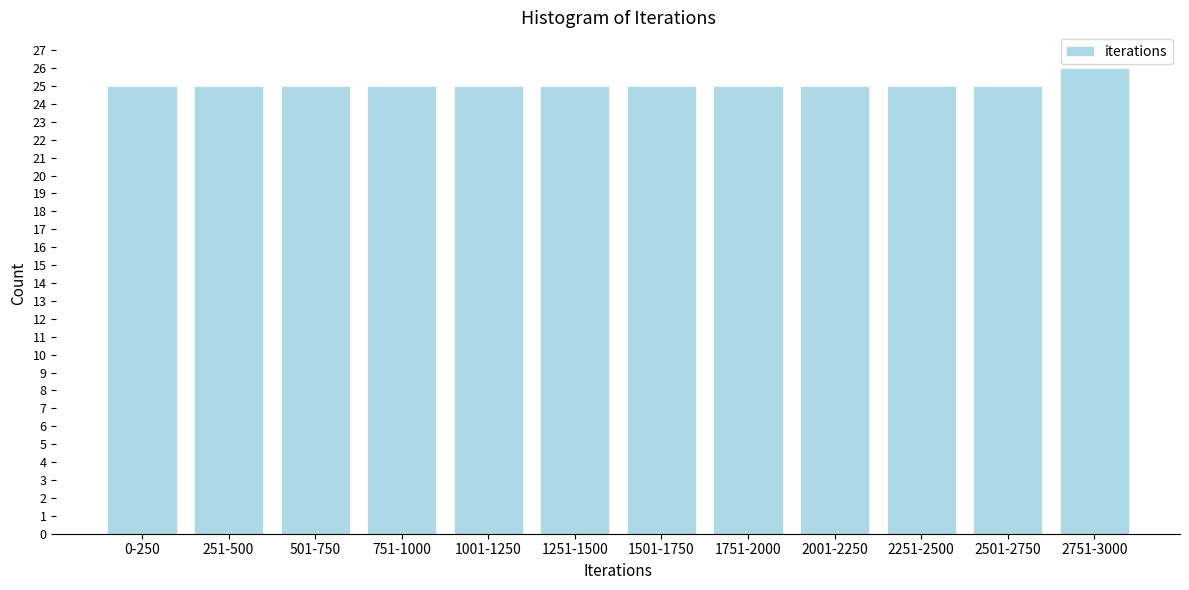

Reading left to right, transcribe all the data shown in this chart.

25	25	25	25	25	25	25	25	25	25	25	26